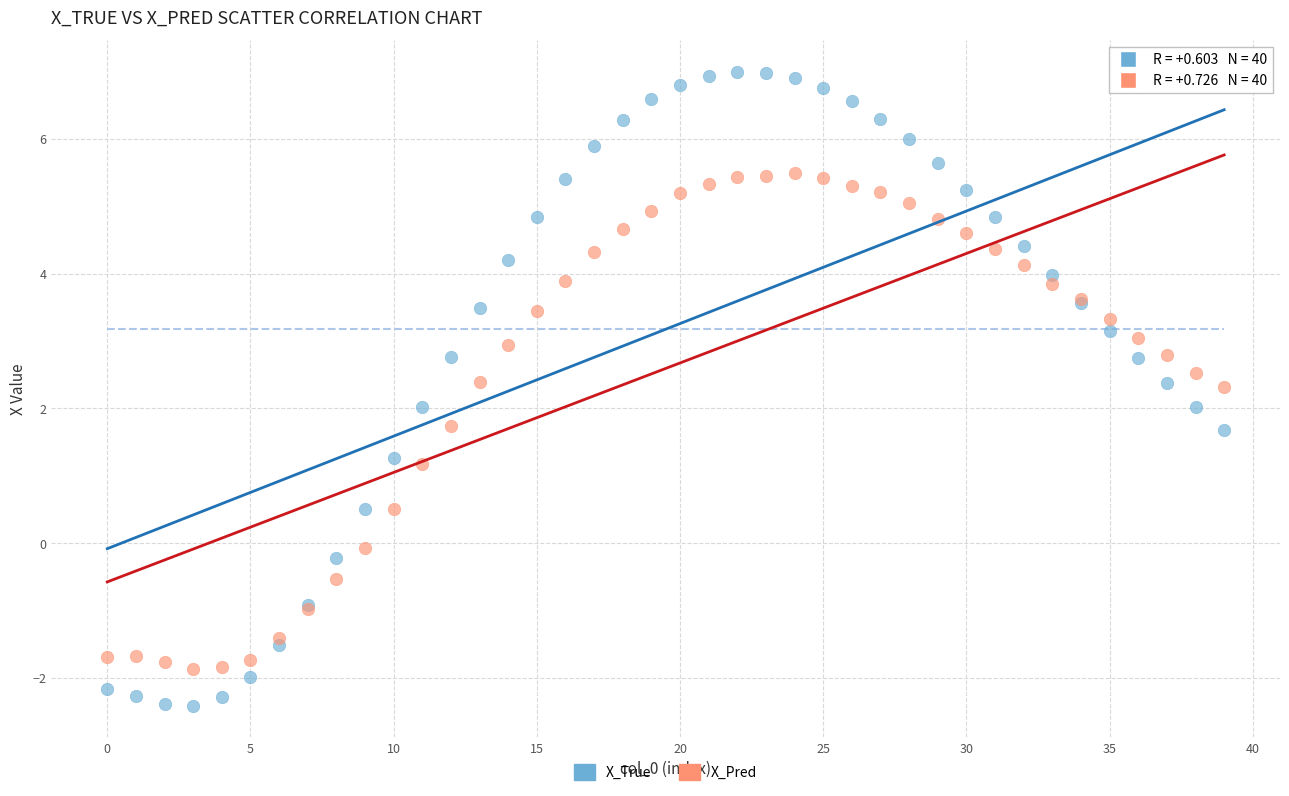

Which series has the largest Y range (max minus min)?

X_True